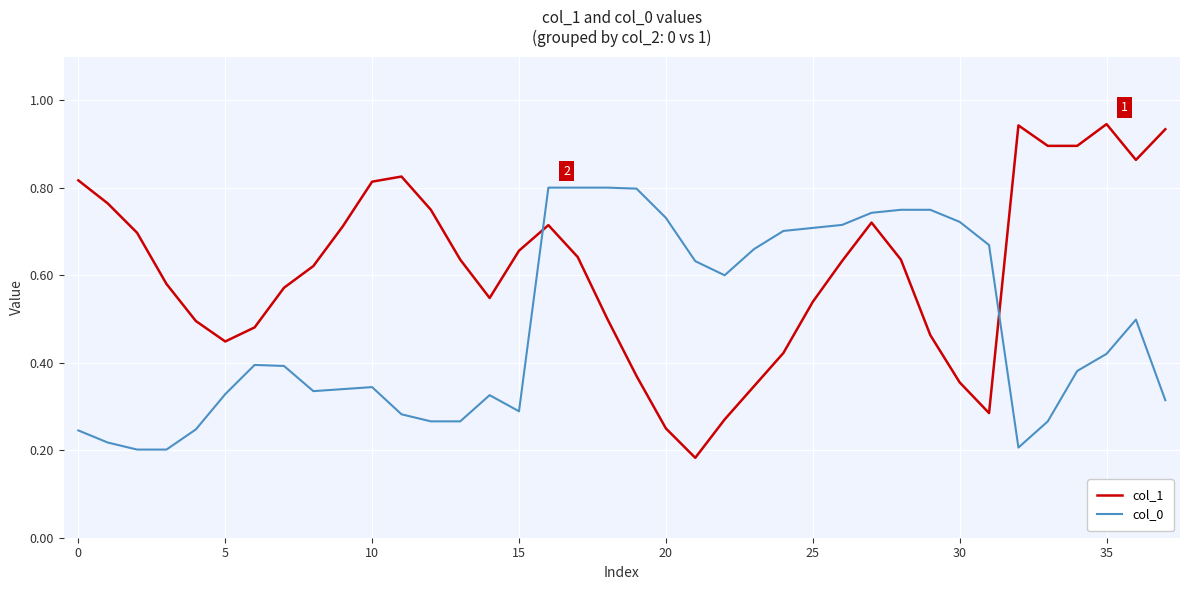

Which series has the largest range (max minus min)?

col_1